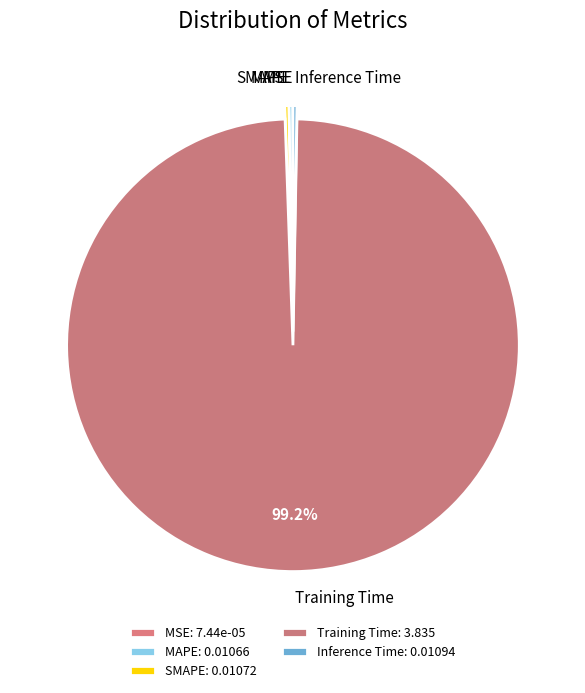

Does any single category account for the majority?

Yes